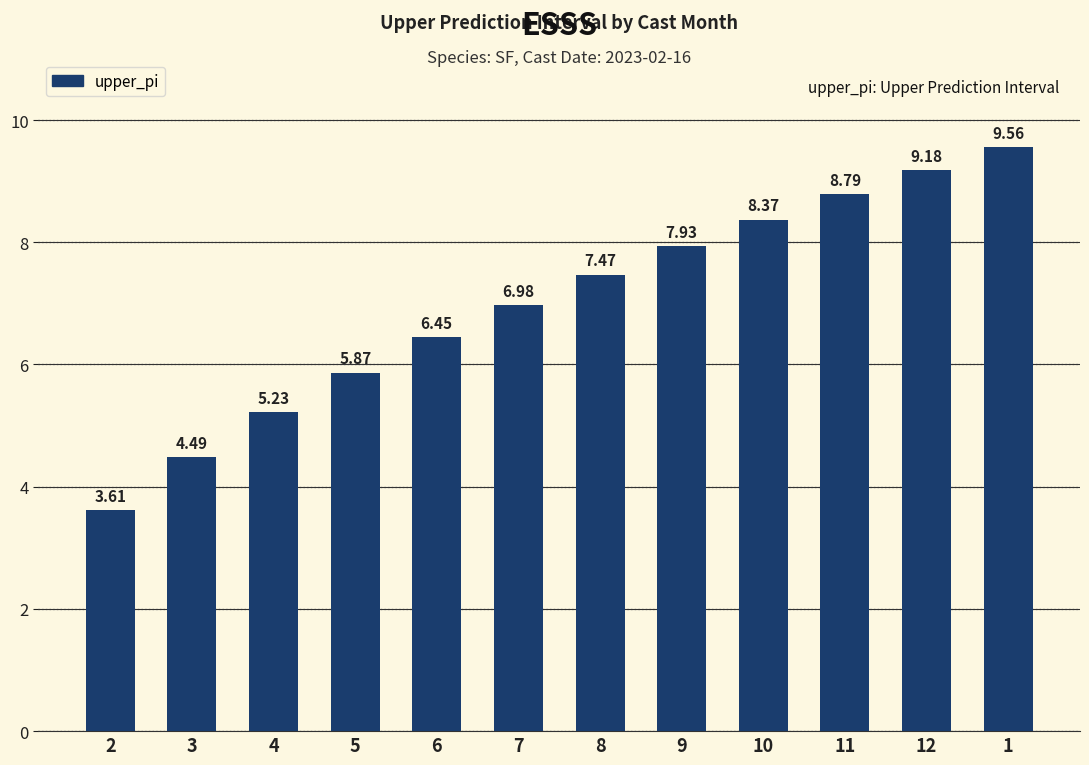

How many data points are less than 7?

6